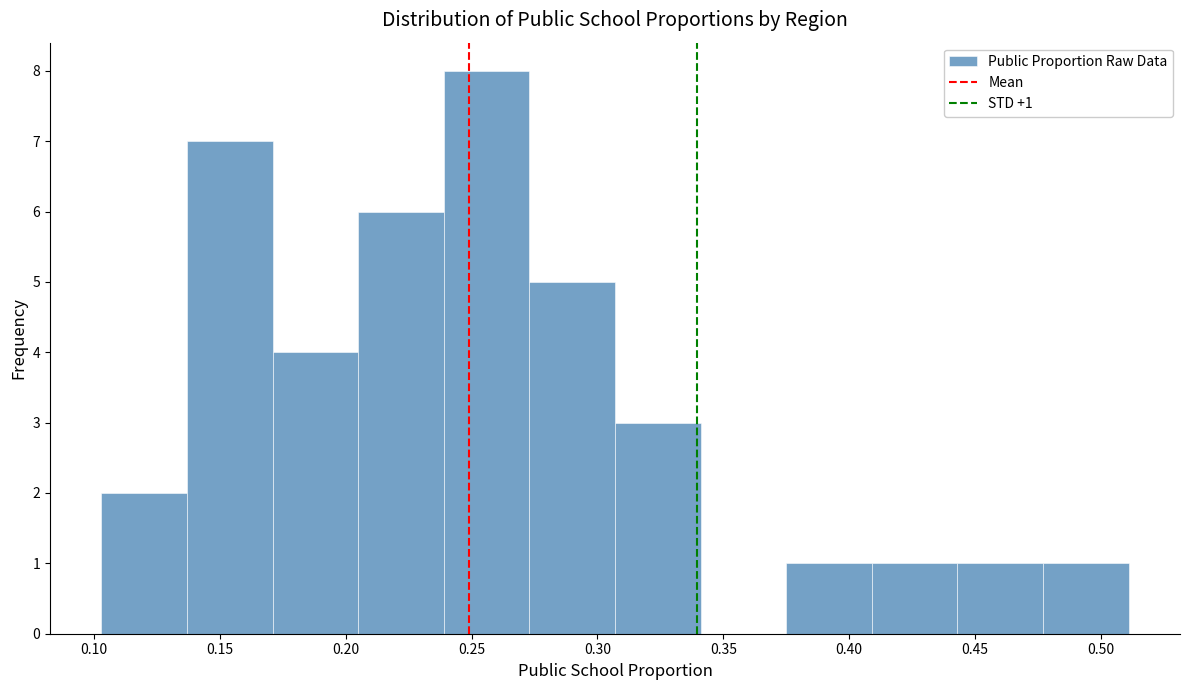

Which range on the x-axis has the tallest bar?

0.239 to 0.273